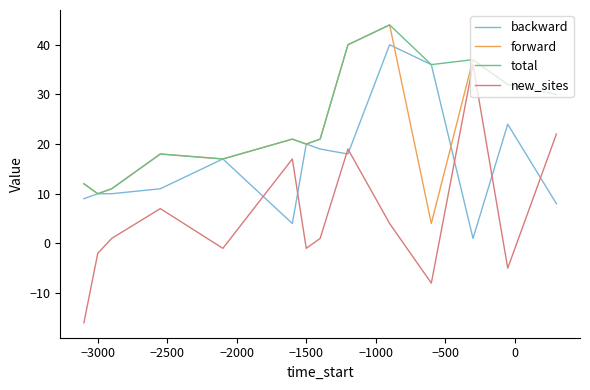

Which series has the largest range (max minus min)?

new_sites